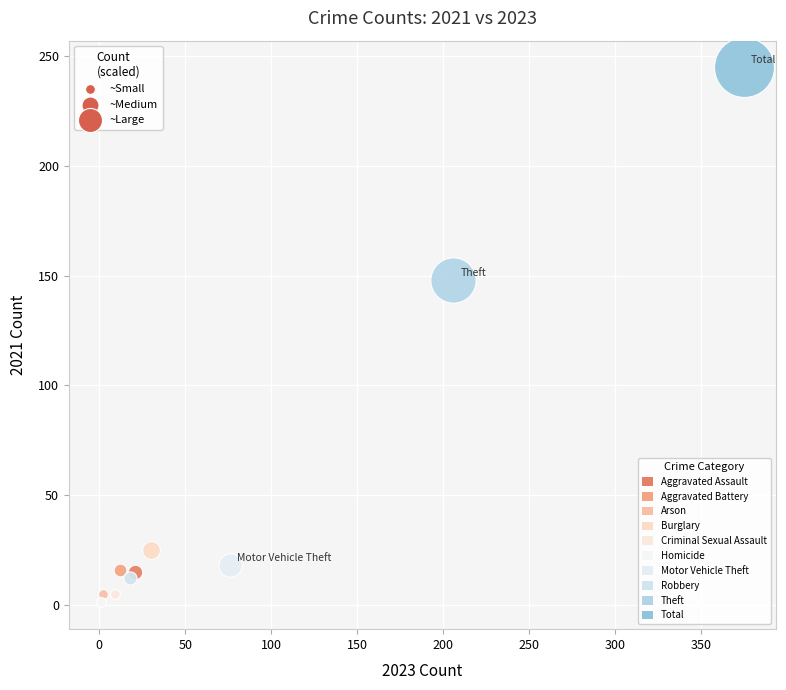

What are all the series names shown in the legend?

Aggravated Assault, Aggravated Battery, Arson, Burglary, Criminal Sexual Assault, Homicide, Motor Vehicle Theft, Robbery, Theft, Total